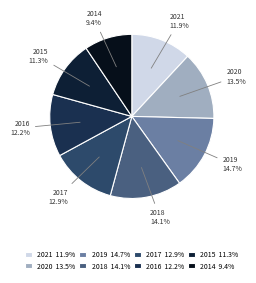

To the nearest percent, what is the average slice percentage?

12%